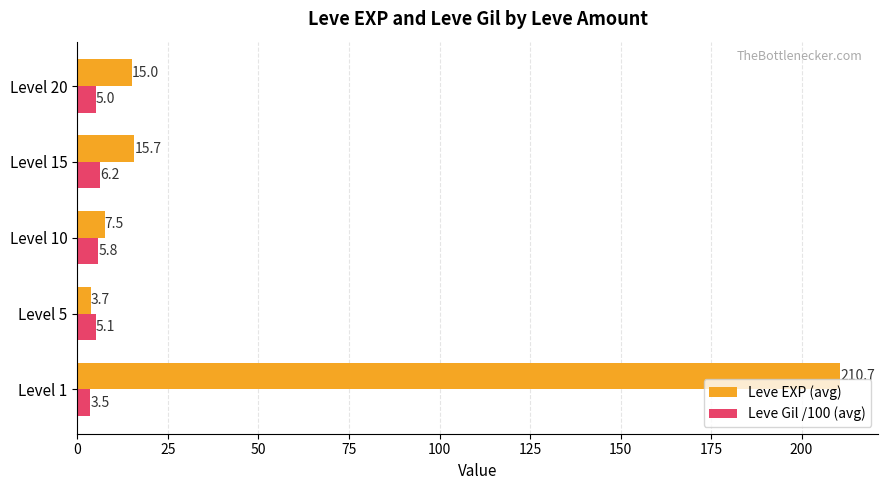

What is the maximum value shown in the chart?

210.7